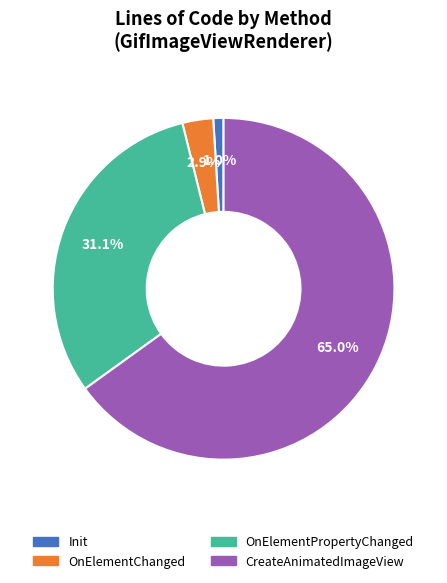

Which category has the biggest portion of the pie?

CreateAnimatedImageView